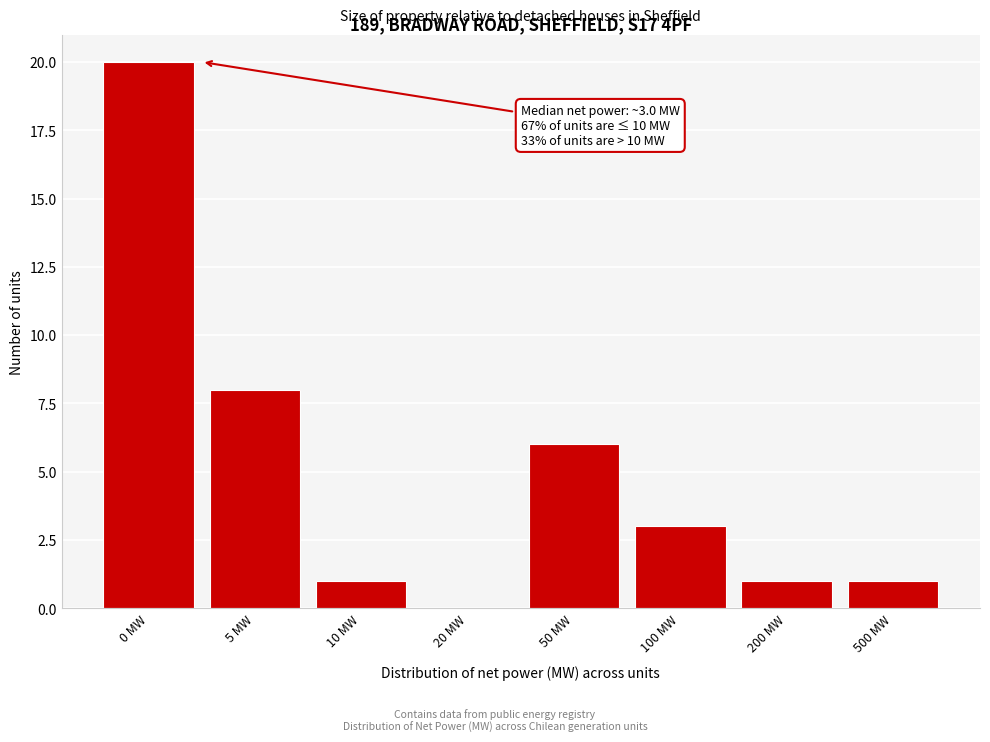

Reading right to left, extract all data points from this chart.

500 MW=1	200 MW=1	100 MW=3	50 MW=6	20 MW=0	10 MW=1	5 MW=8	0 MW=20